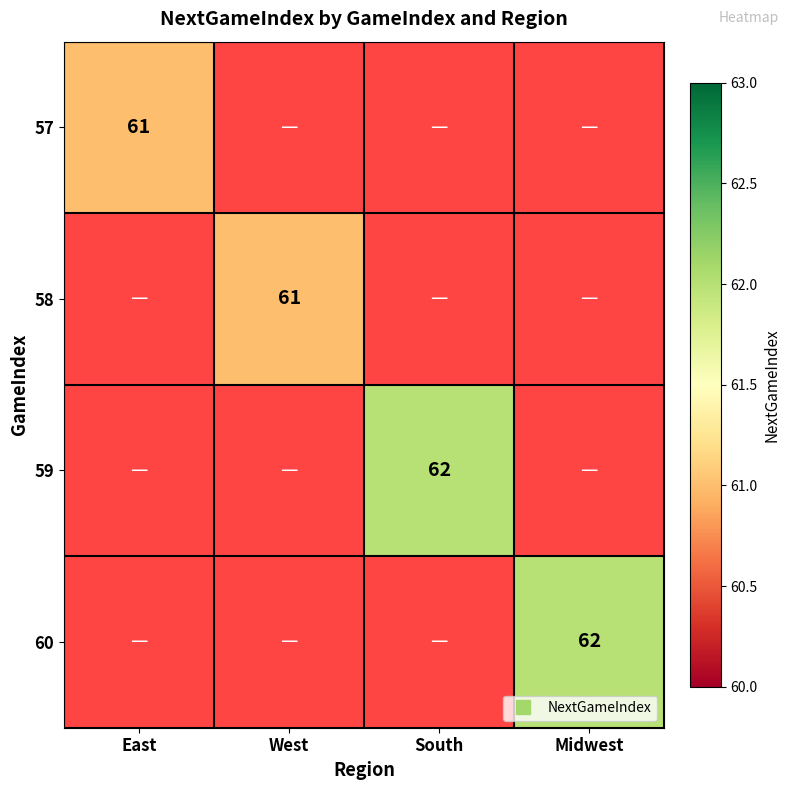

Which label corresponds to the largest value in the chart?

South